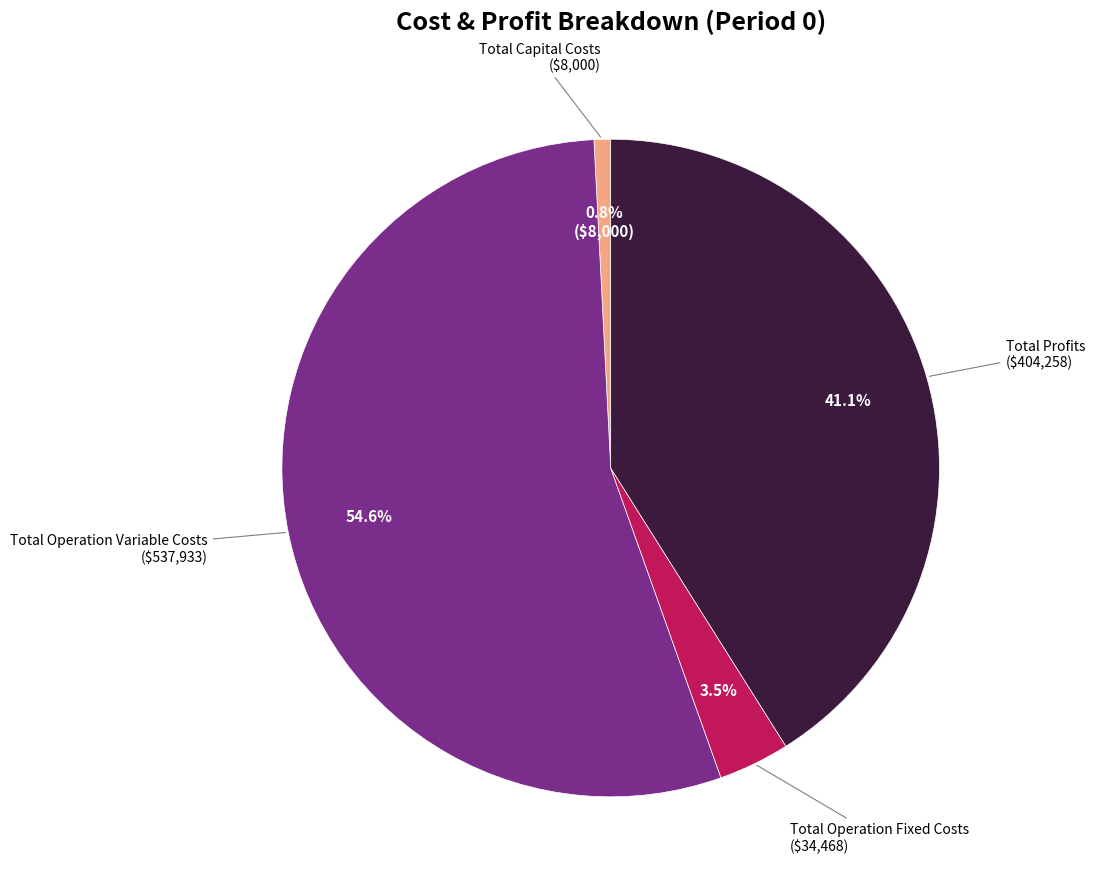

To the nearest percent, what is the average slice percentage?

25%